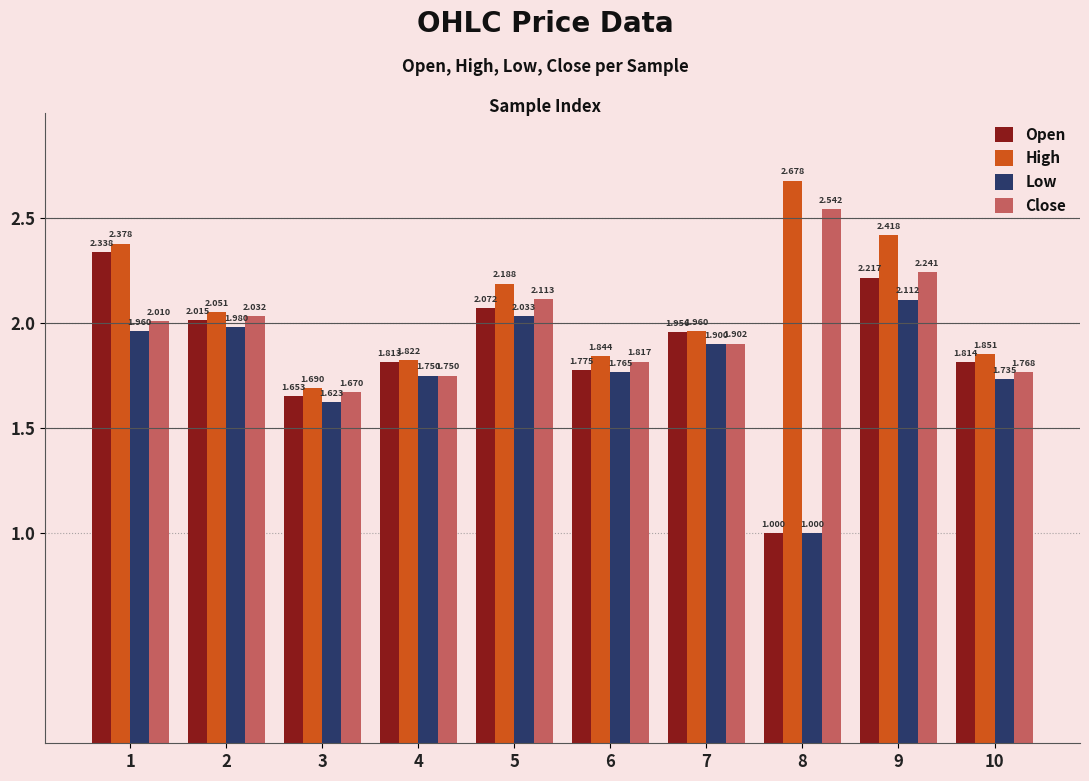

How many bars are there in total?

40